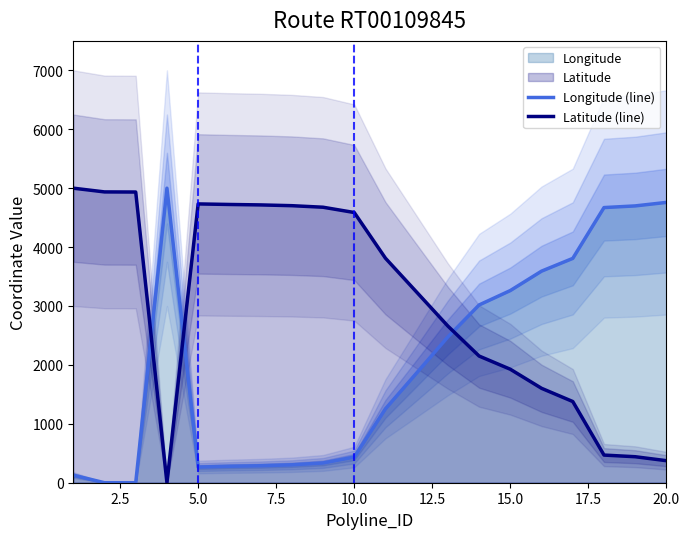

List the series in order of their peak value, lowest first.

Longitude (line), Latitude (line)